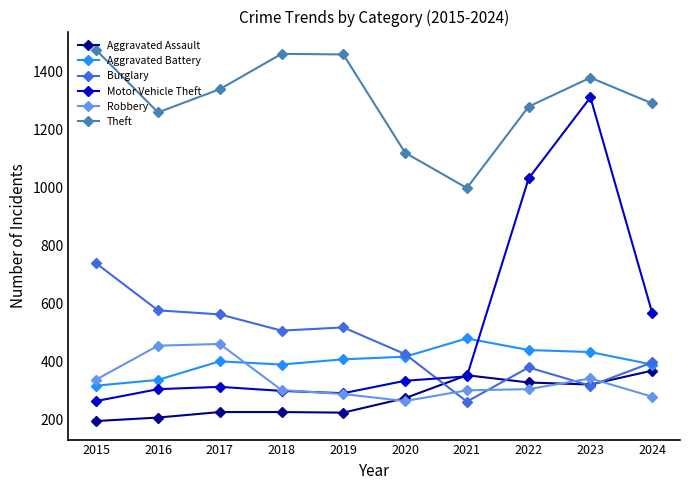

How many series are shown in this chart?

6